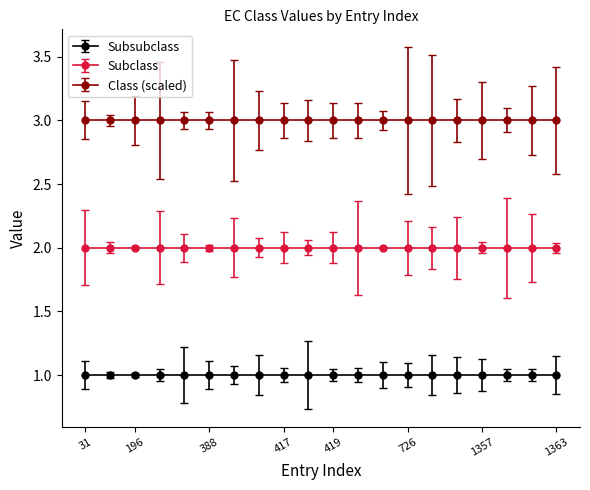

The value of Subclass at 1016 is 2. True or false?

True